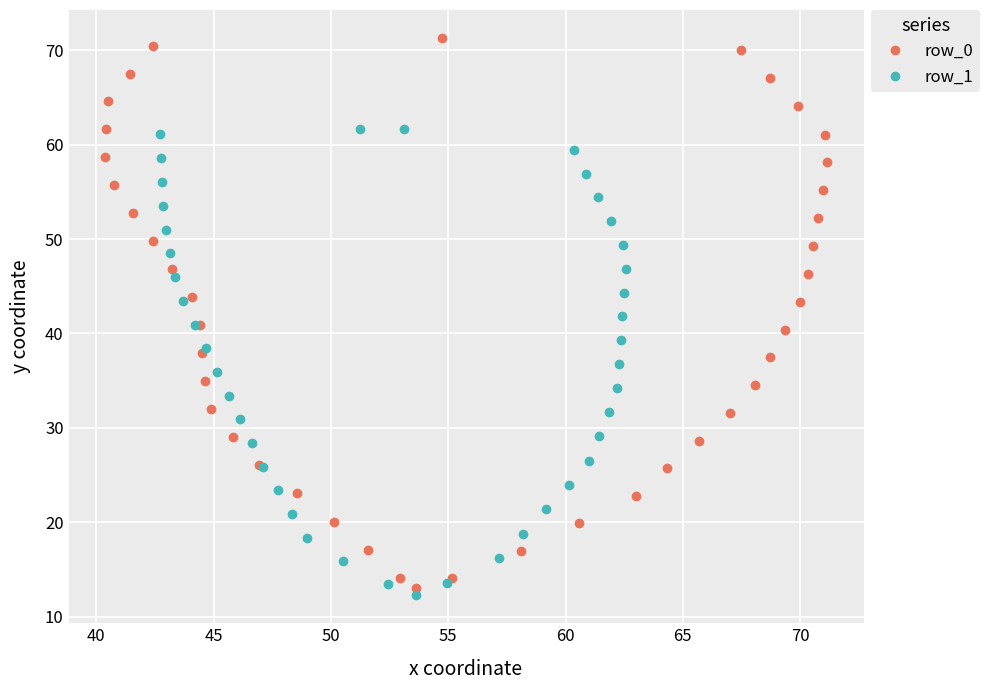

How many values in the row_0 series are below 43?

21